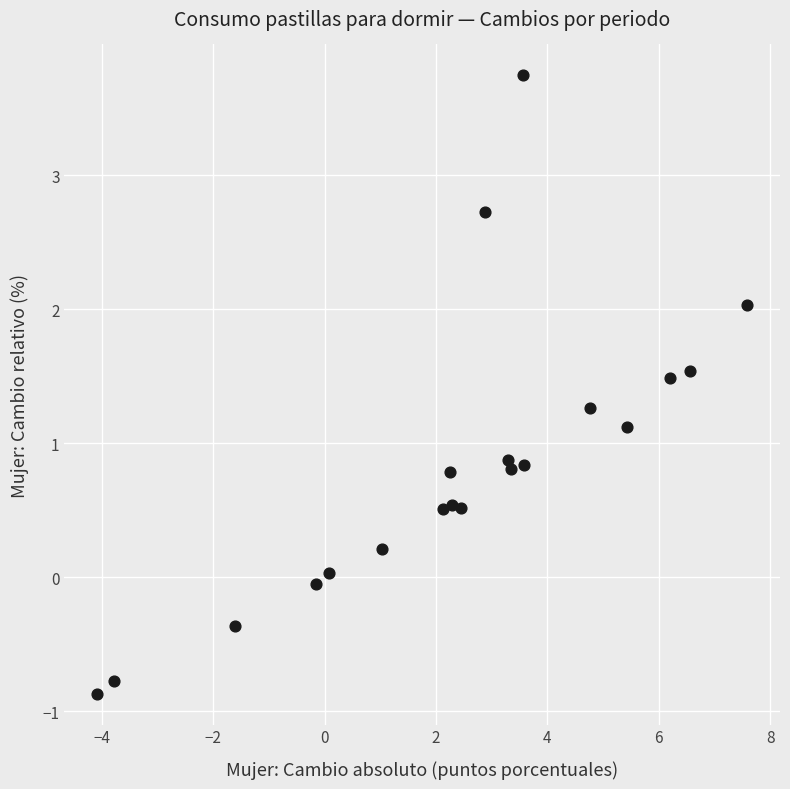

What is the range of X values (max minus min)?

11.7